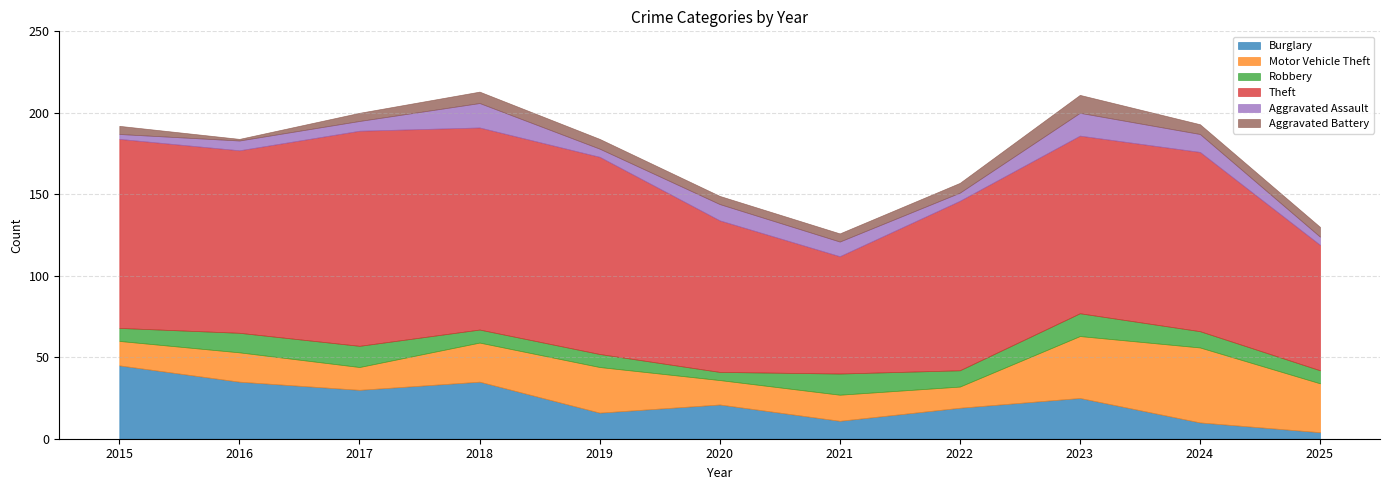

Which series has the largest range (max minus min)?

Theft